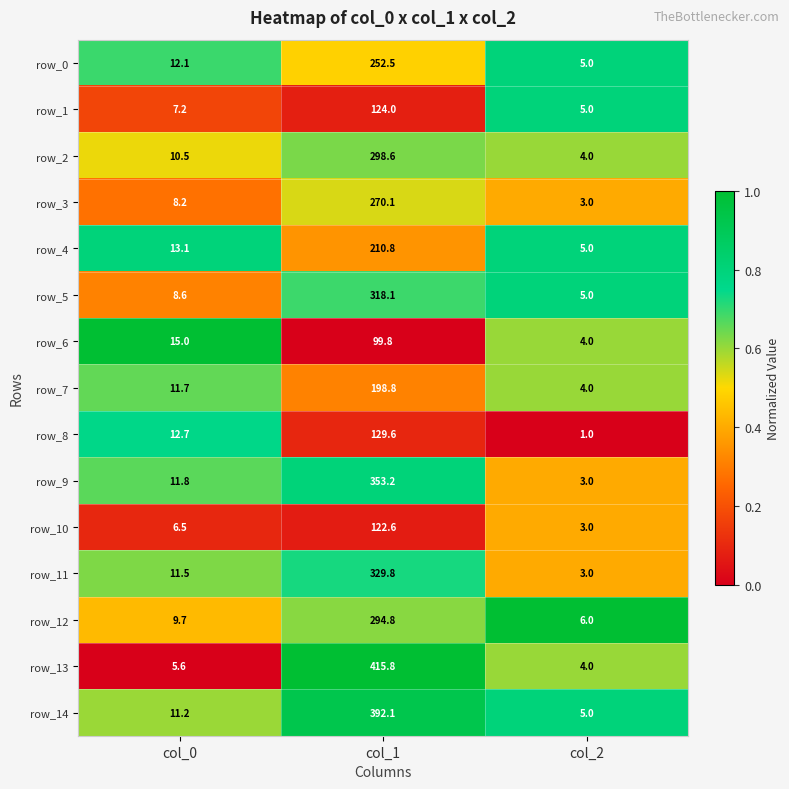

What is the spread (max minus min) of values at col_0?

9.4